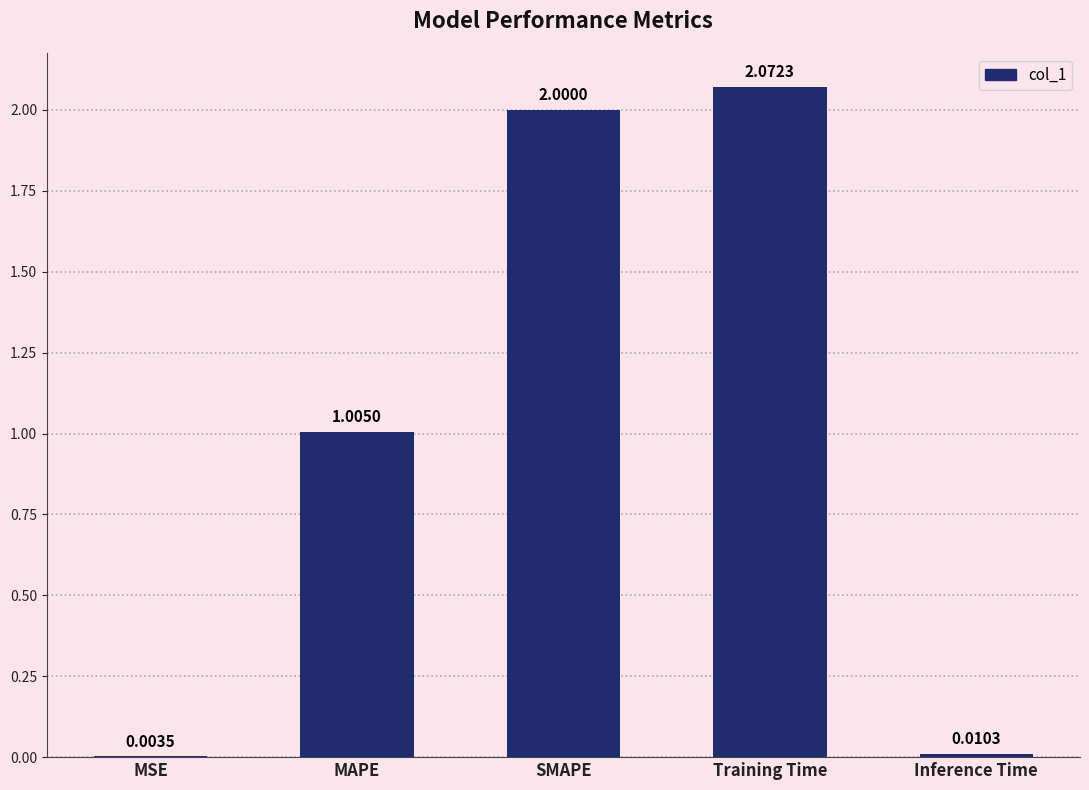

What is the change in value from MSE to SMAPE?

+2.0